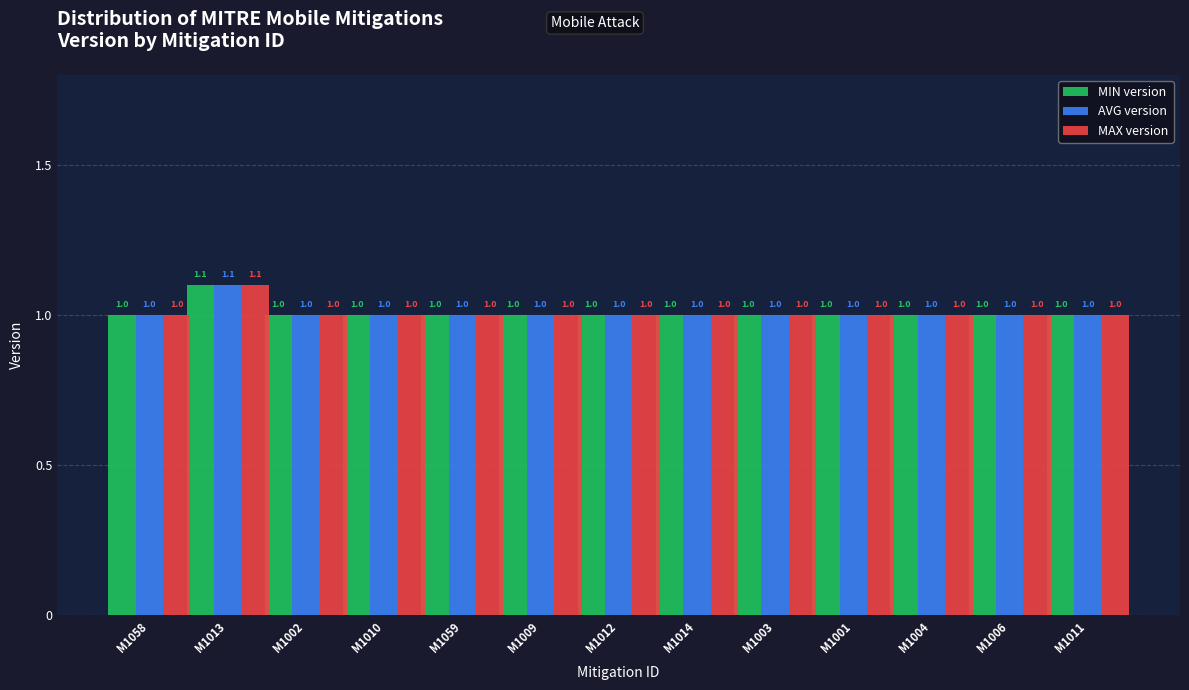

What is the label of the 2nd bar from the right?

M1006